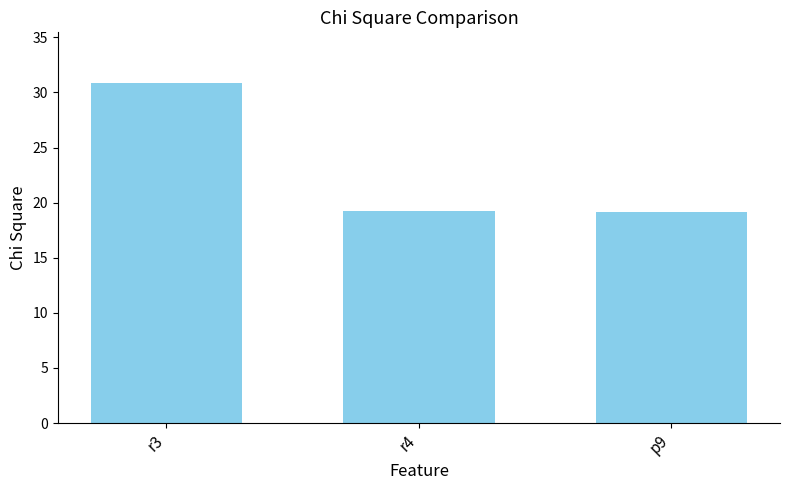

What is the minimum value shown in the chart?

19.1